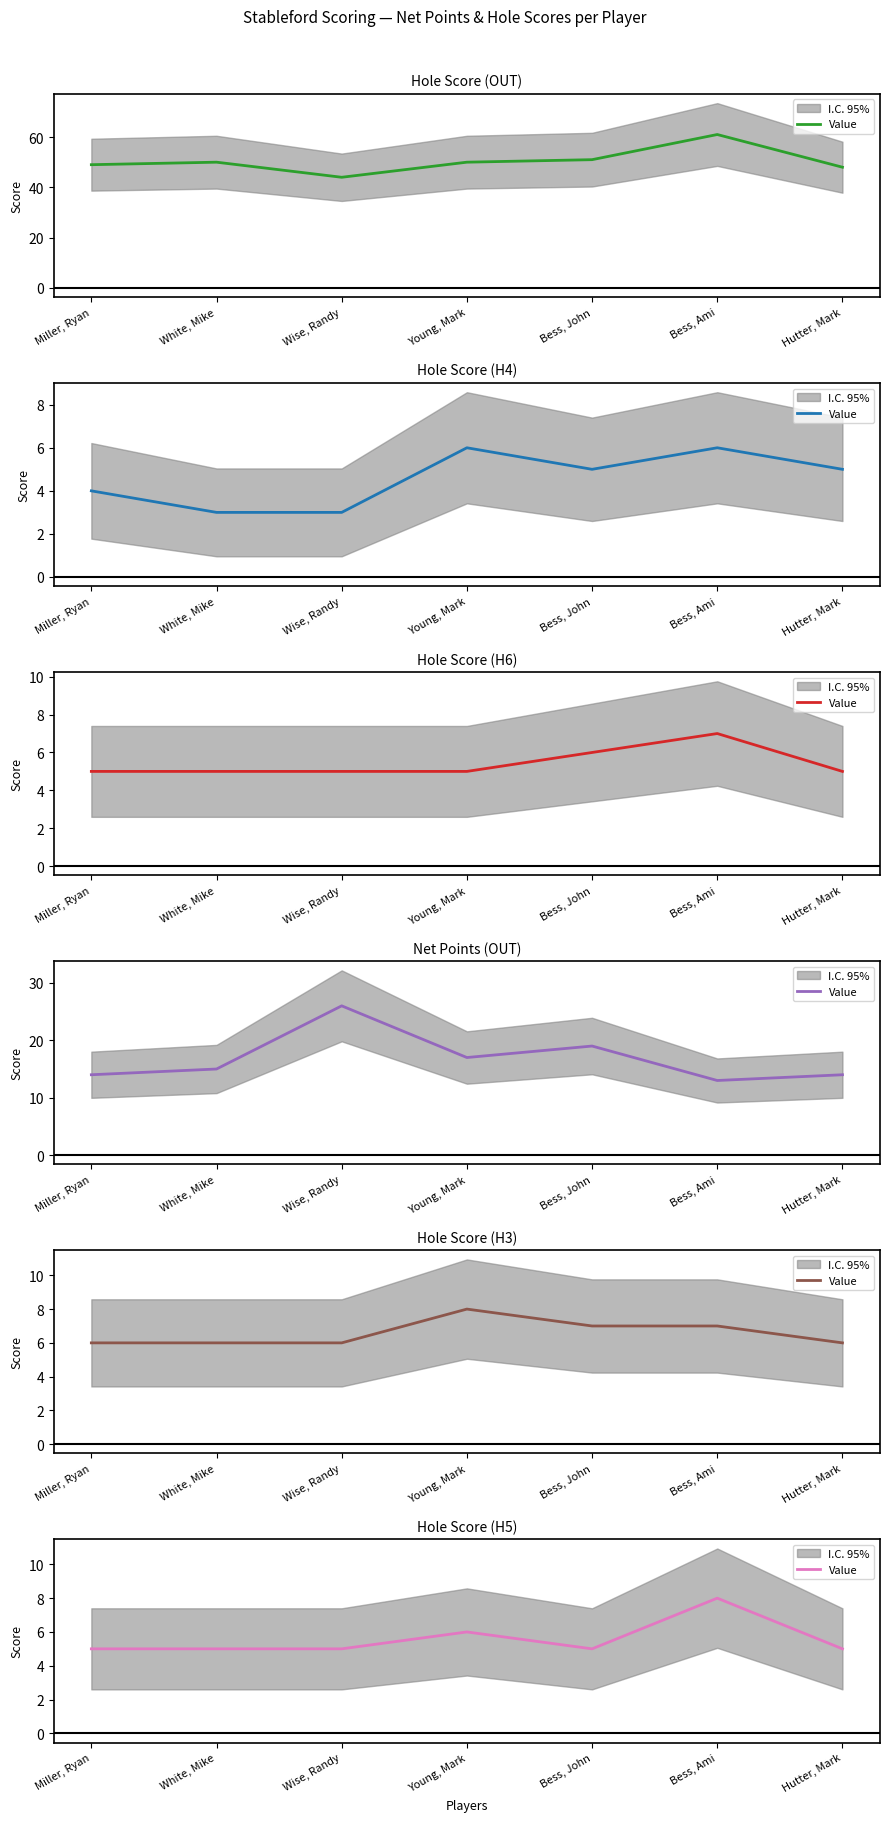

What is the label of the 1st point from the left?

Miller, Ryan